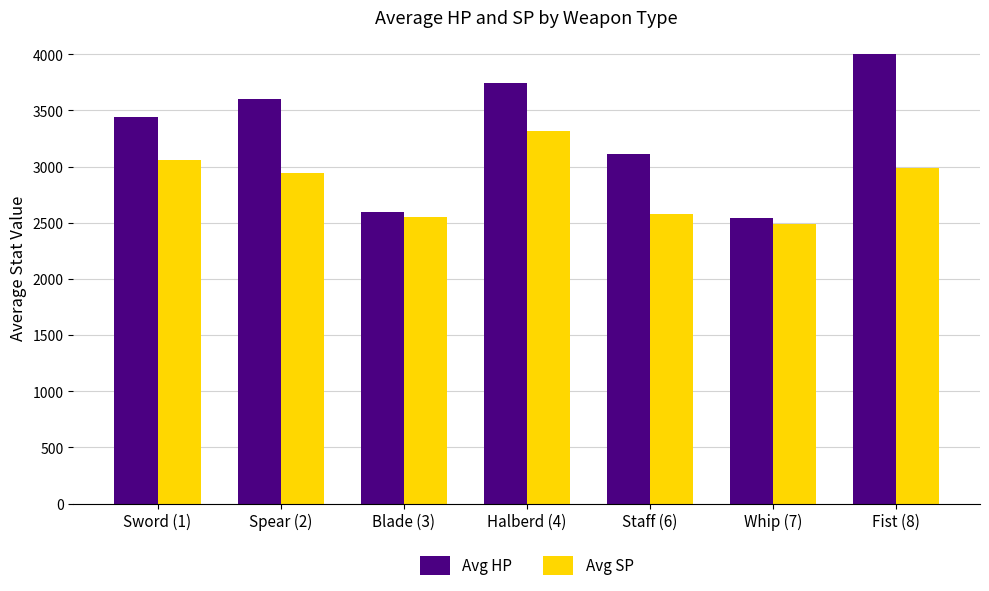

What is the difference between the highest and lowest values at Spear (2)?

663